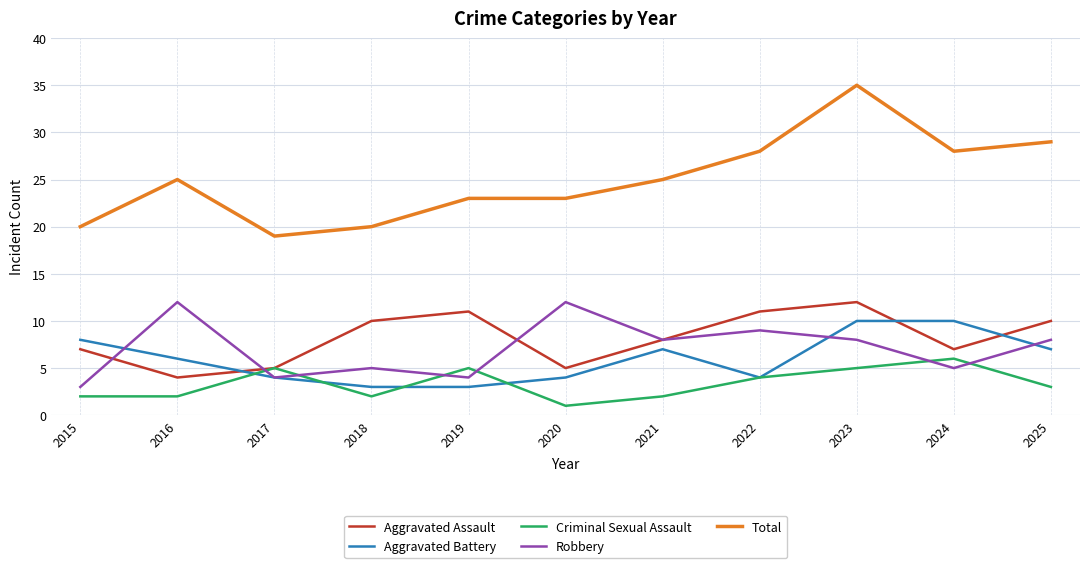

Which category has the highest value across all series?

2023